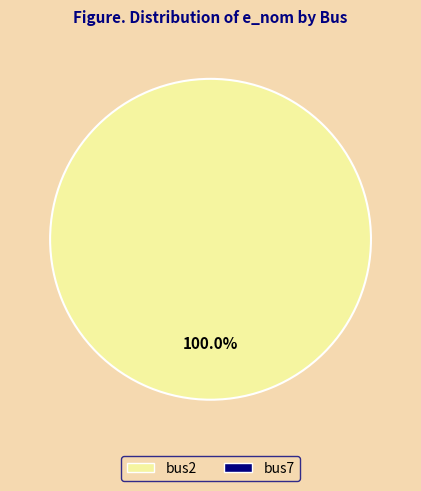

Does any single category account for the majority?

Yes